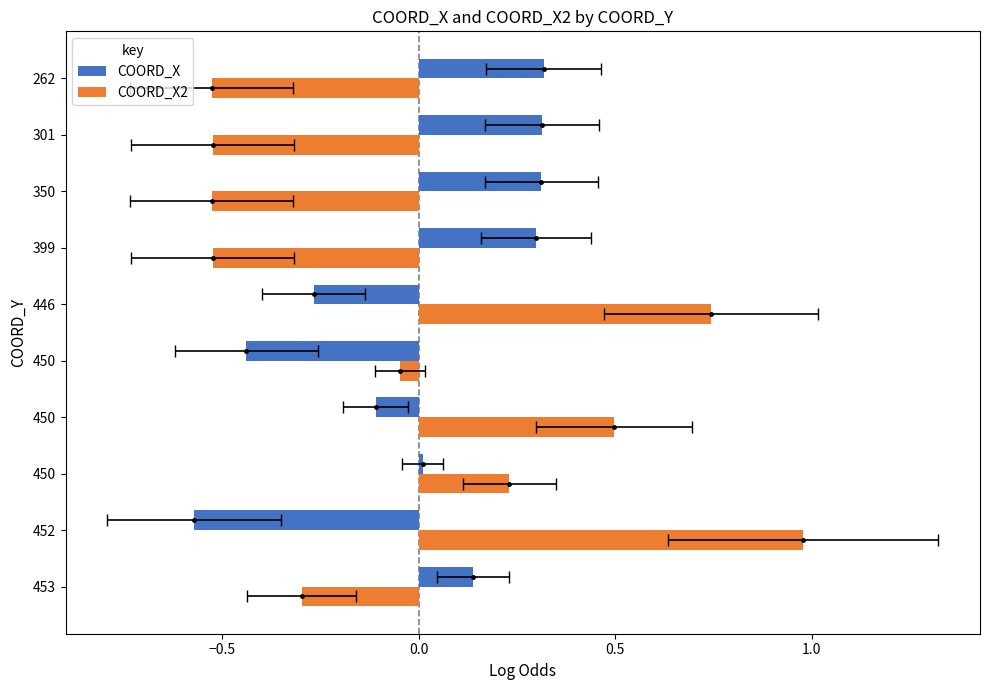

The value of COORD_X at 399 is 0.1. True or false?

False